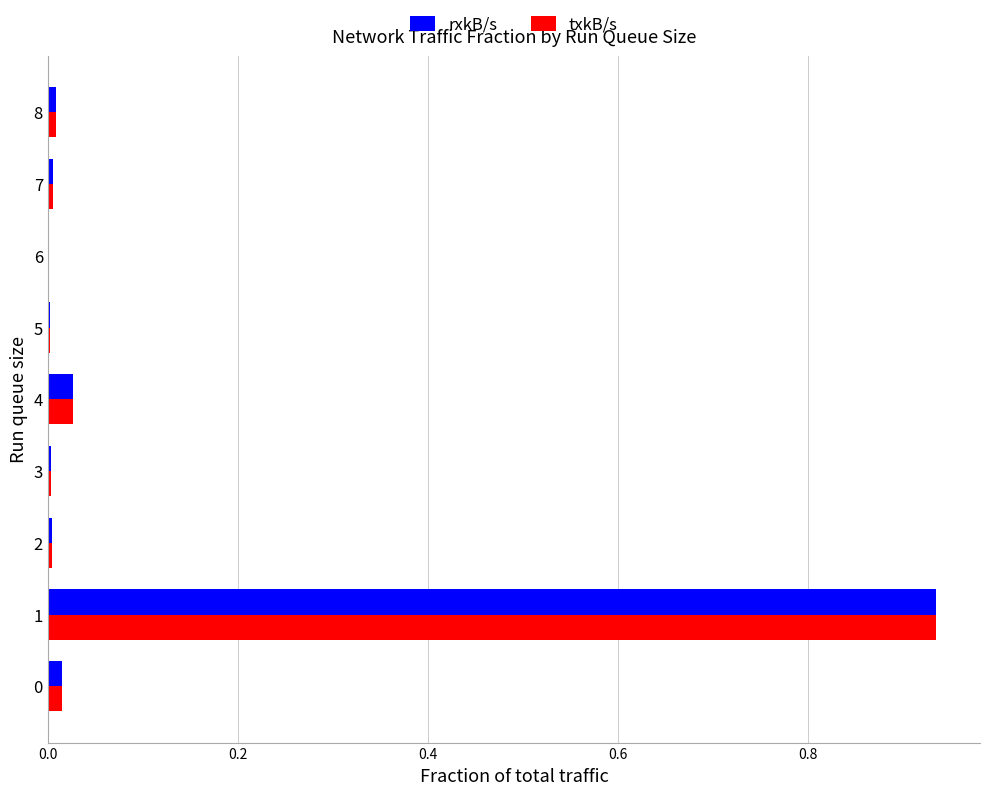

What is the sum of all rxkB/s values?

1.0